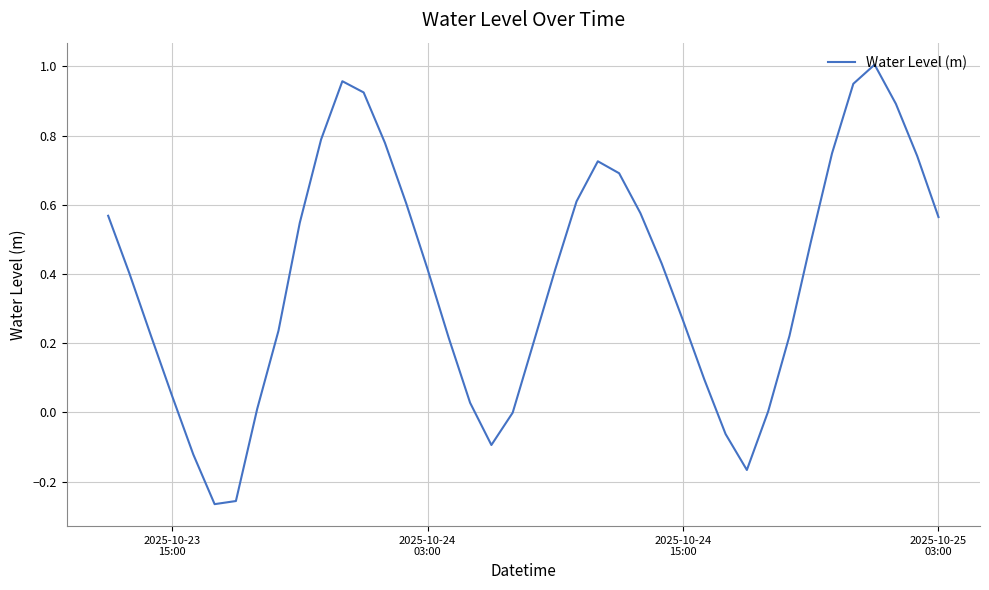

How many lines are shown in the chart?

1